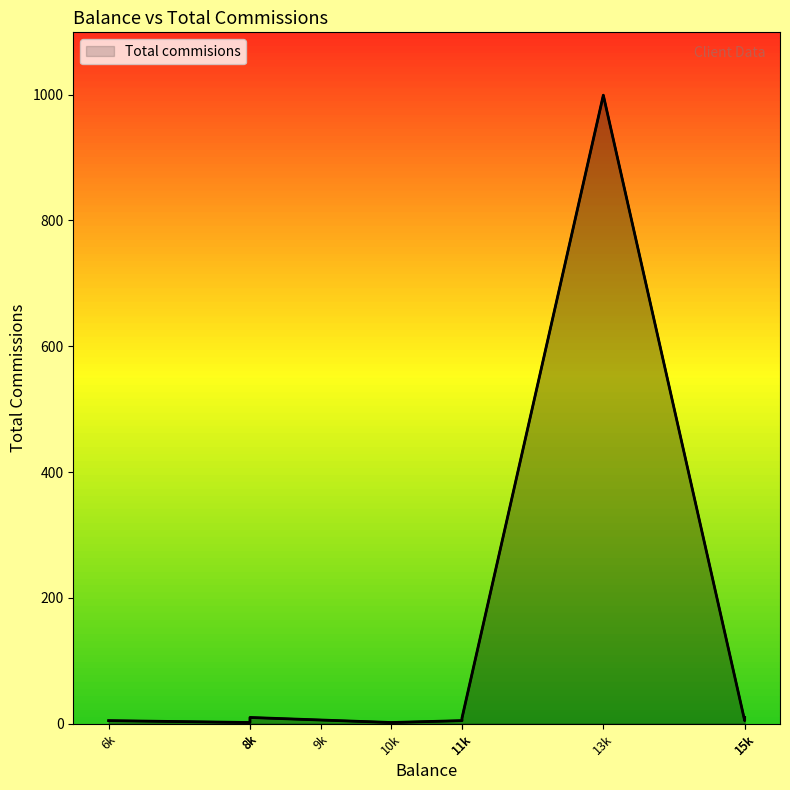

At which label is the value closest to 500?

8000